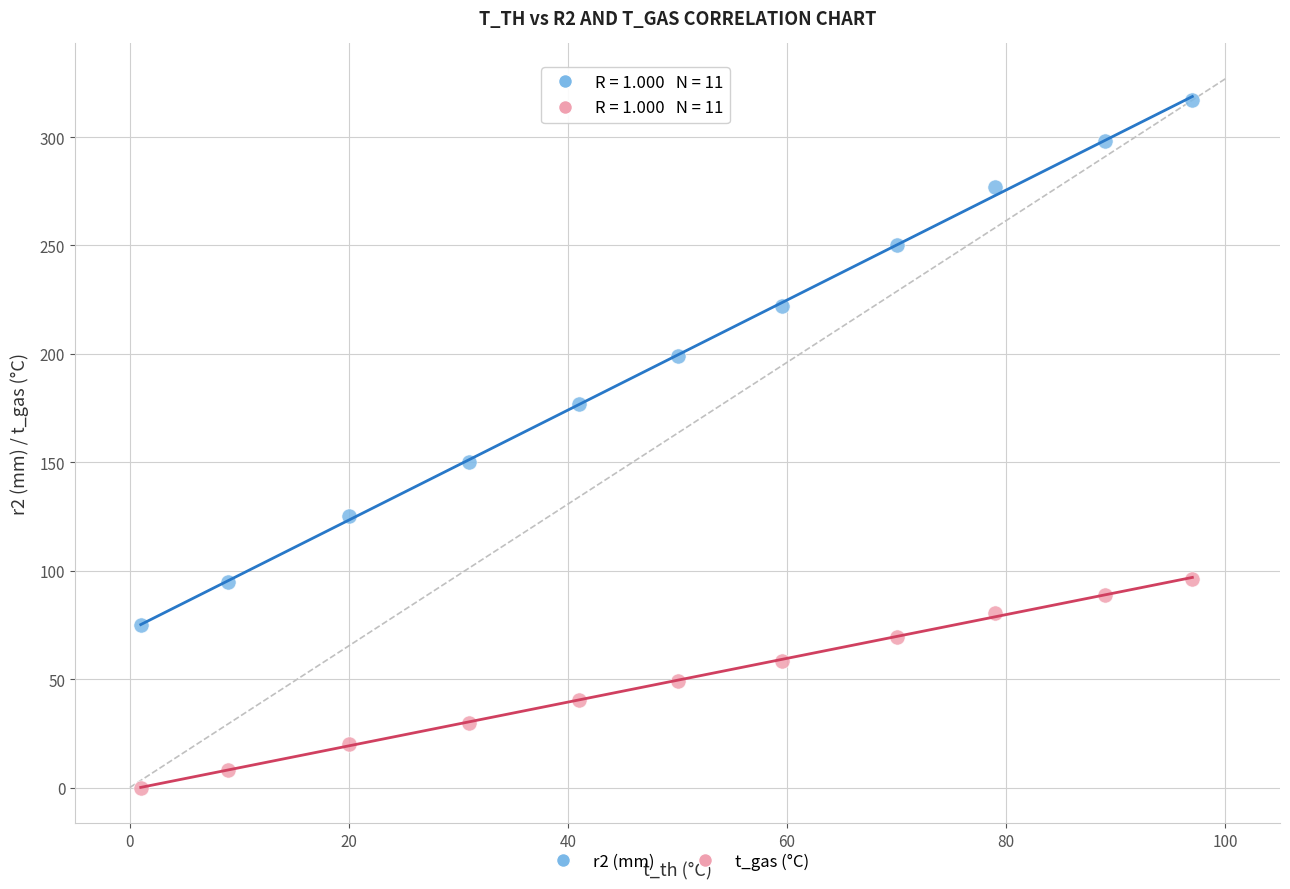

Which series has the widest spread of Y values?

r2 (mm)